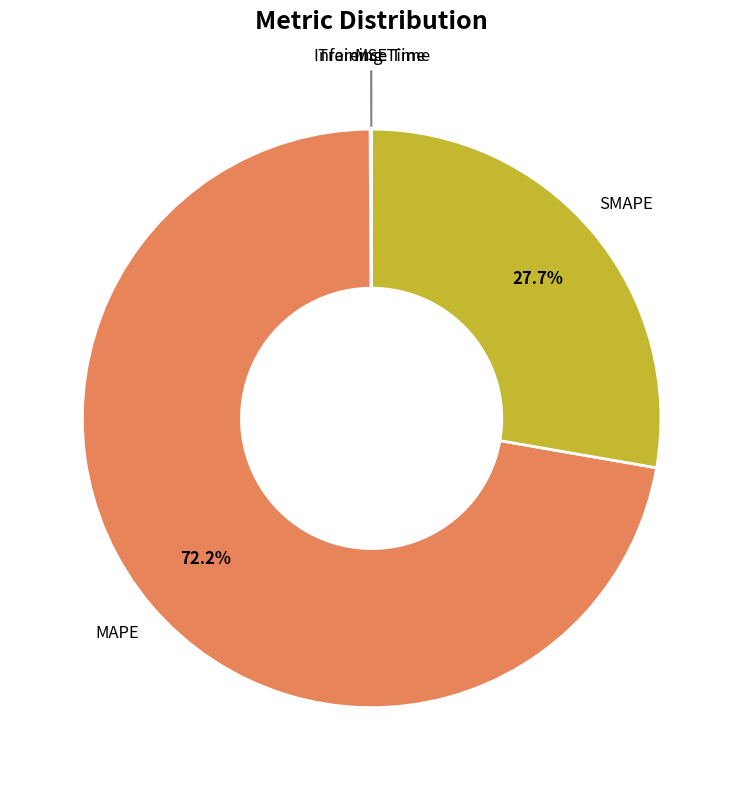

How much of the chart is everything except SMAPE?

72.3%